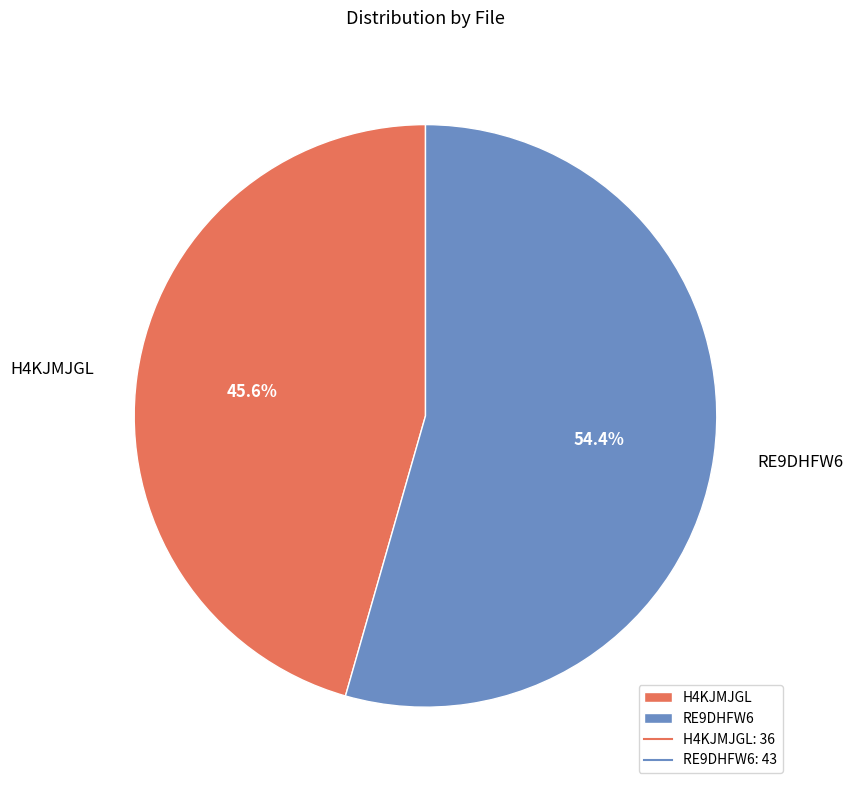

Which has a higher value, H4KJMJGL or RE9DHFW6?

RE9DHFW6